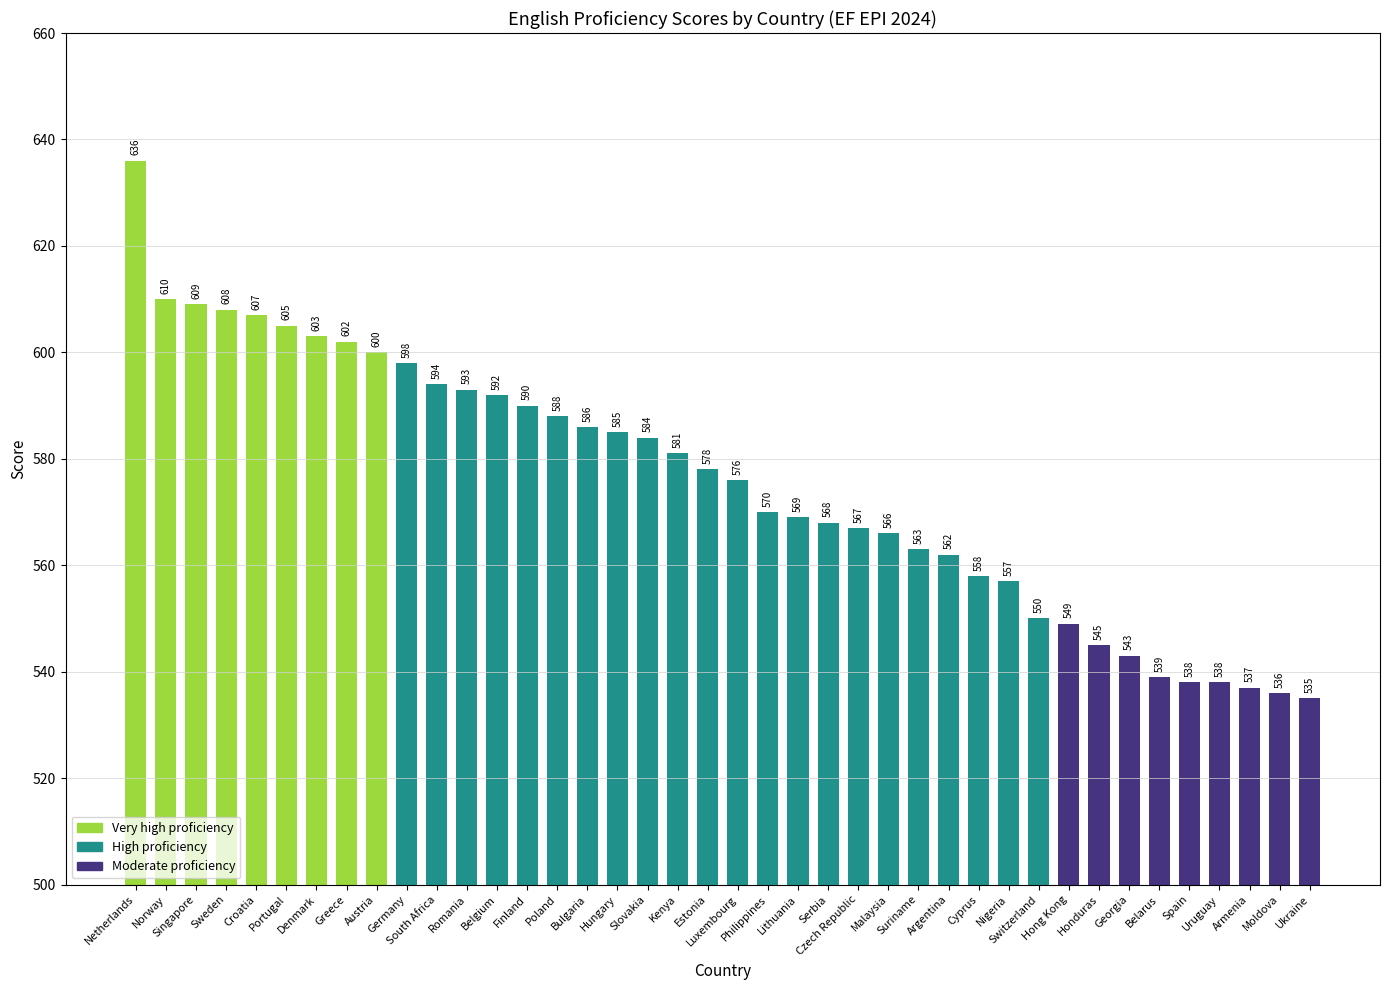

At which label is the value closest to 585?

Hungary